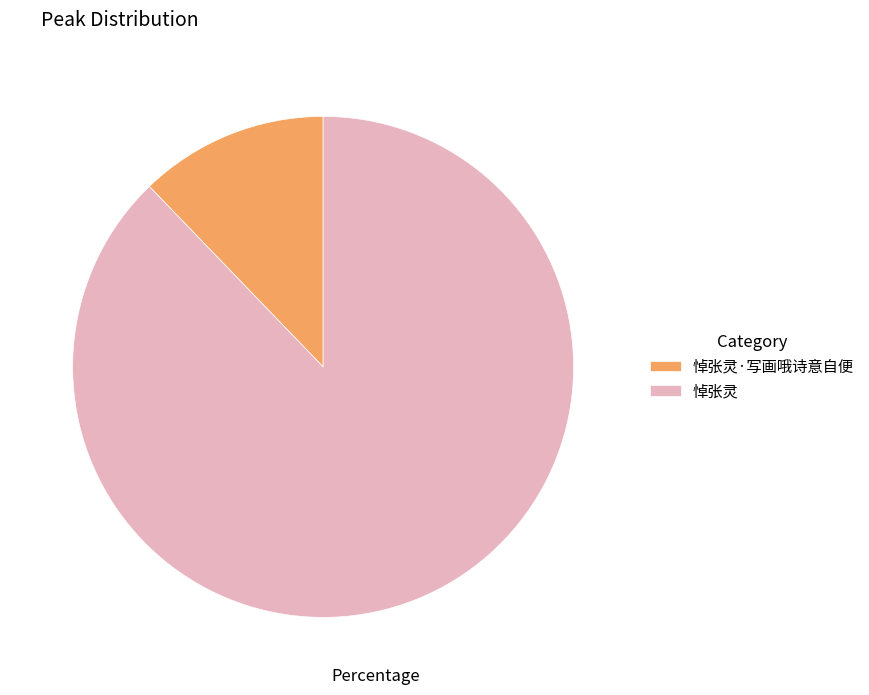

What is the smallest slice in the pie chart?

悼张灵·写画哦诗意自便